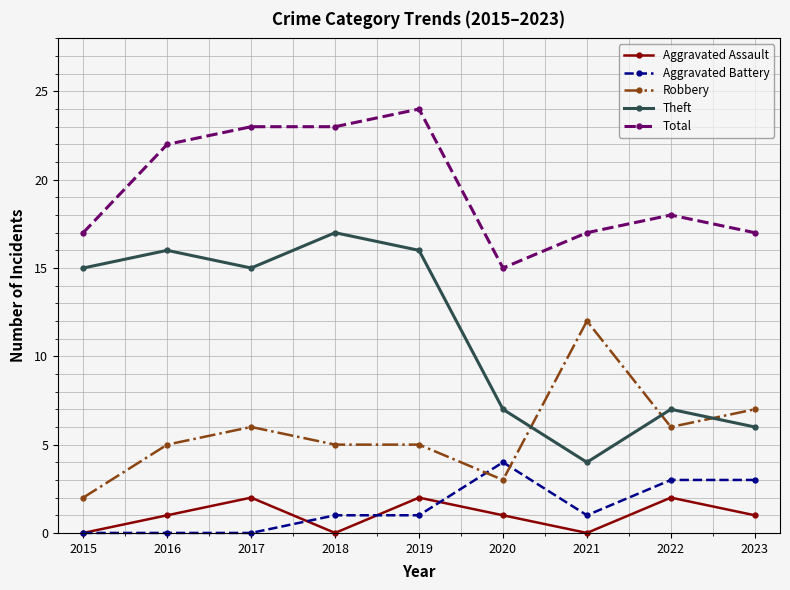

List the series in order of their peak value, highest first.

Total, Theft, Robbery, Aggravated Battery, Aggravated Assault